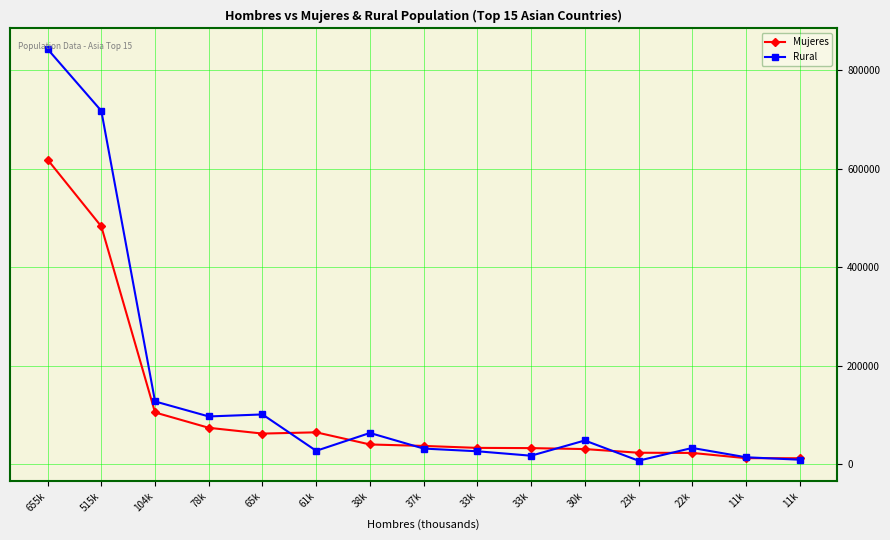

What are all the series names shown in the legend?

Mujeres, Rural